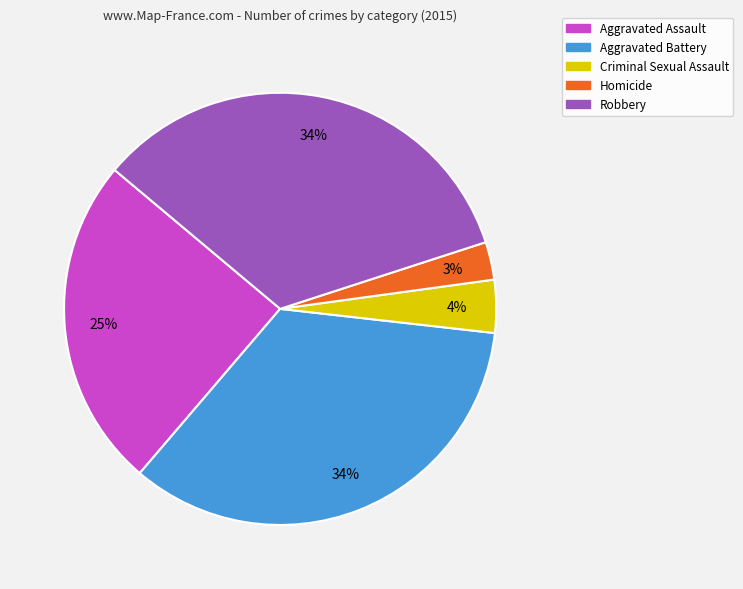

Do Robbery and Criminal Sexual Assault together represent more than half of the pie?

No